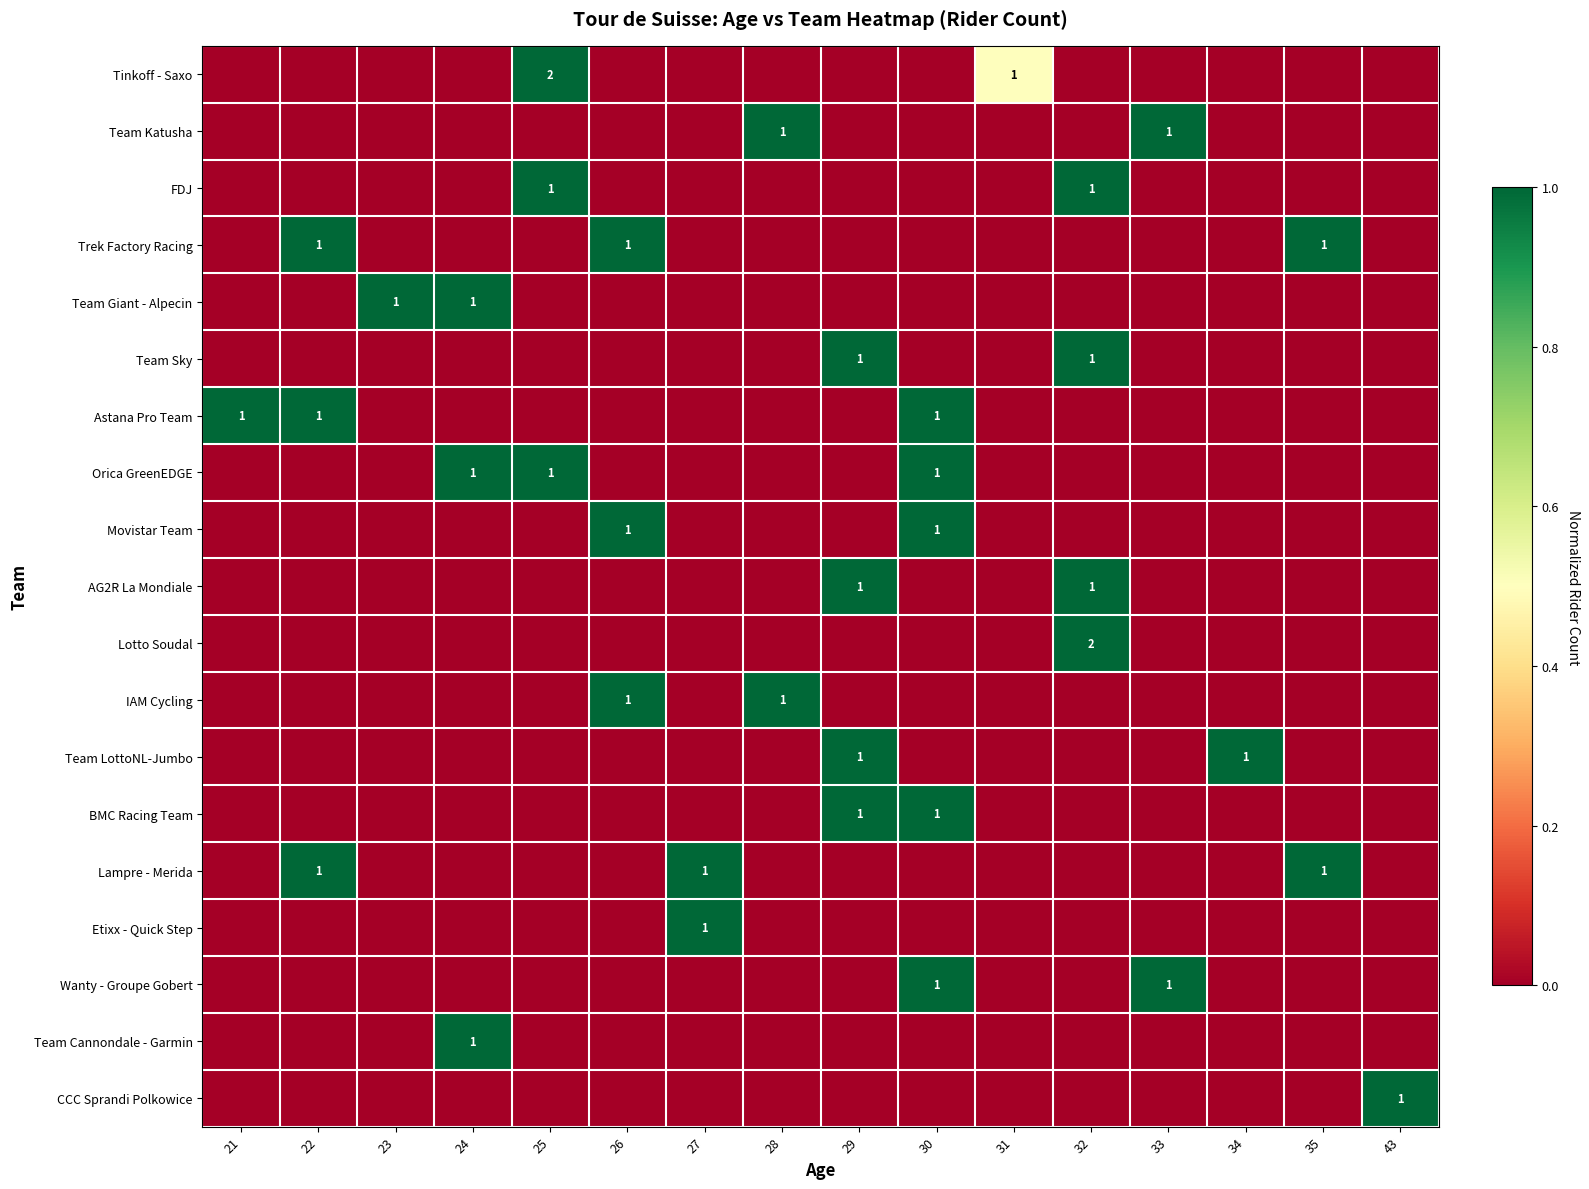

The Tinkoff - Saxo series shows 3 at 25. True or false?

False